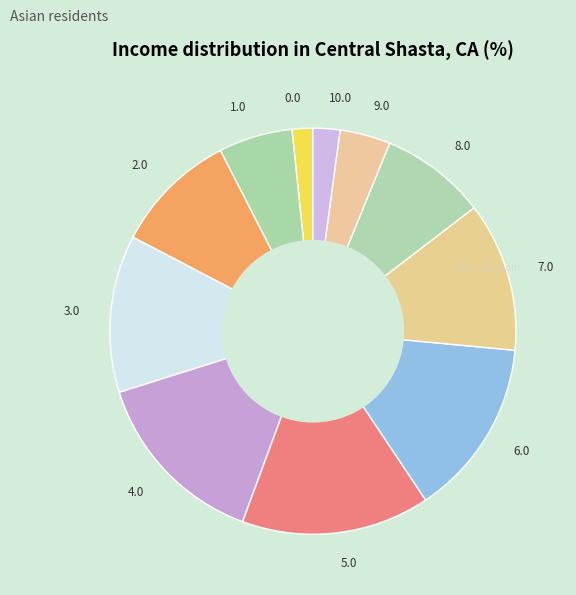

Does 2.0 account for over 50% of the chart?

No